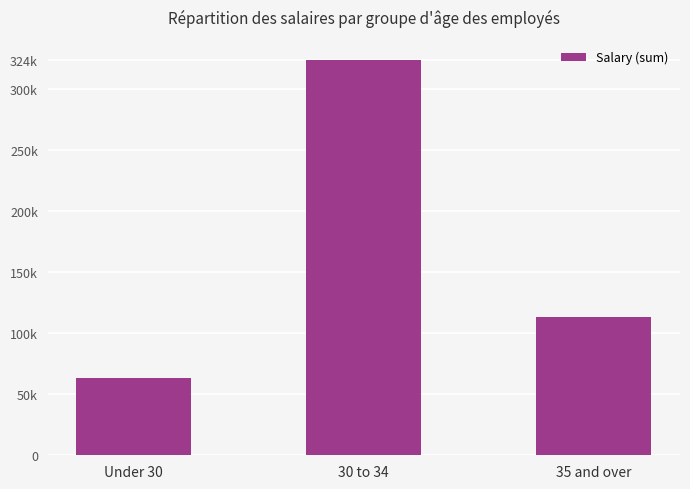

Does the chart contain any negative values?

No